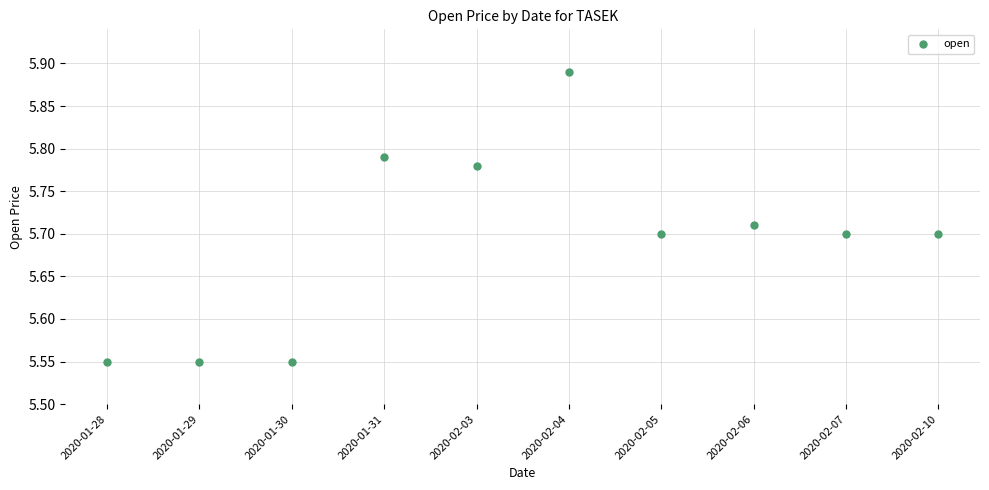

What is the range of Y values (max minus min)?

0.3